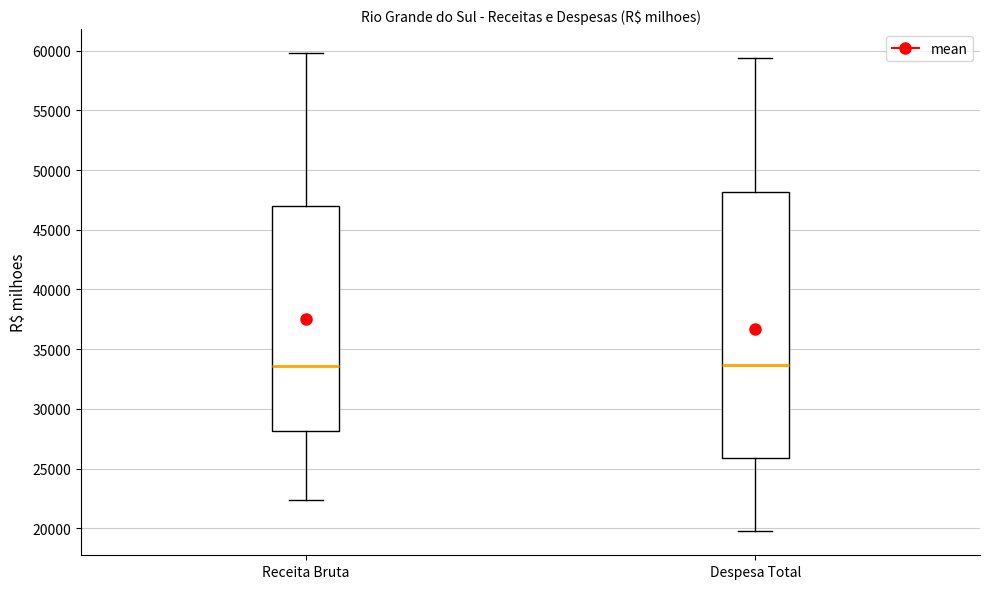

Reading left to right, read every box against the y-axis: the position of its median line, the range the box covers, and the ends of its whiskers. The values are not printed on the chart, so give them approximately, as read against the axis.

Receita Bruta: median 33500, box 28000 to 47000, whiskers 22500 to 60000
Despesa Total: median 33500, box 26000 to 48000, whiskers 20000 to 59500